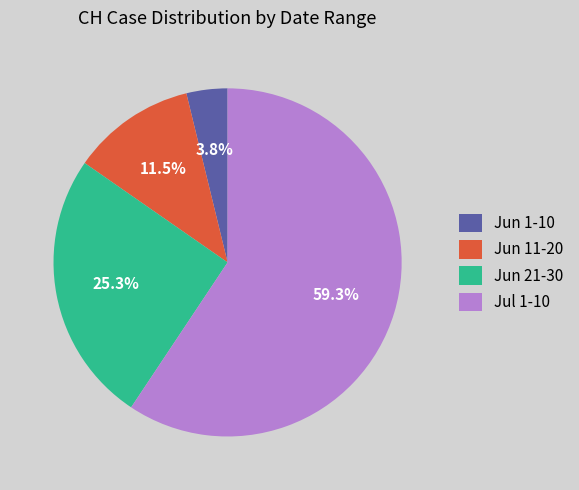

What is the majority slice?

Jul 1-10